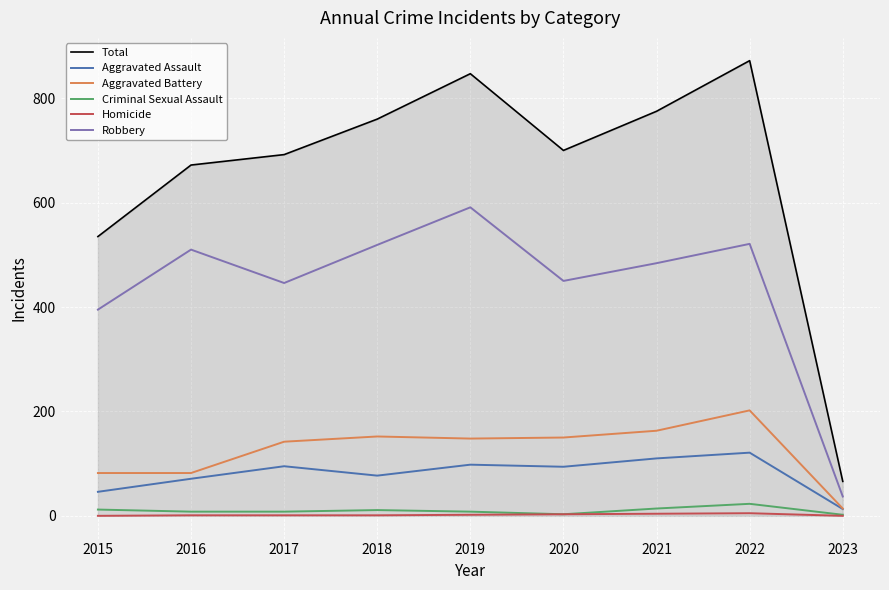

What is the lowest value of the Aggravated Battery series?

14